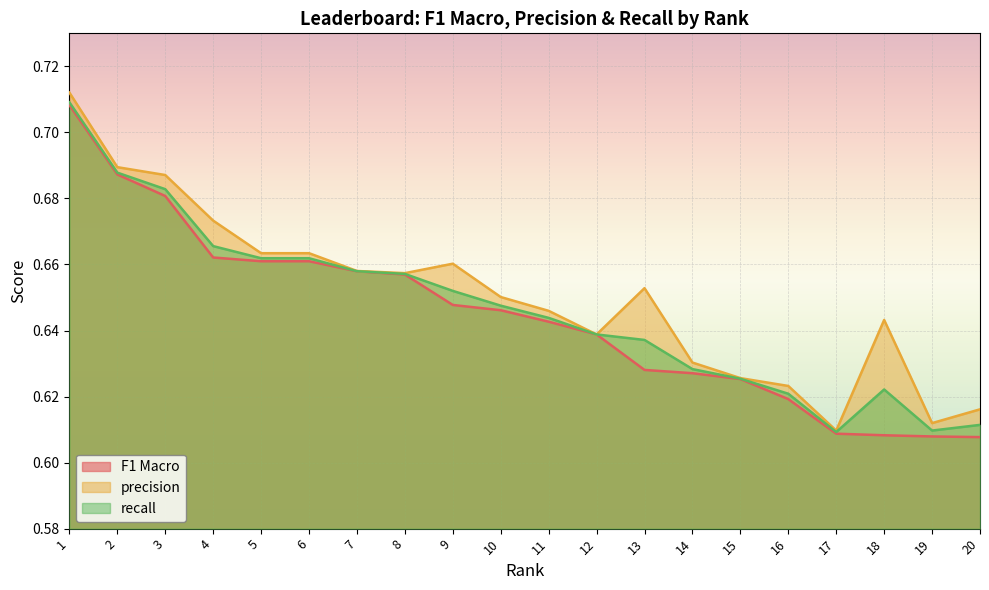

What is the total value across all series at 7?

2.0